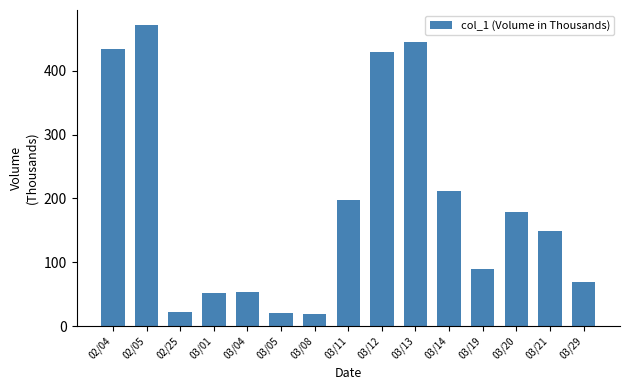

True or false: the data shows 52.2 at 03/01.

True